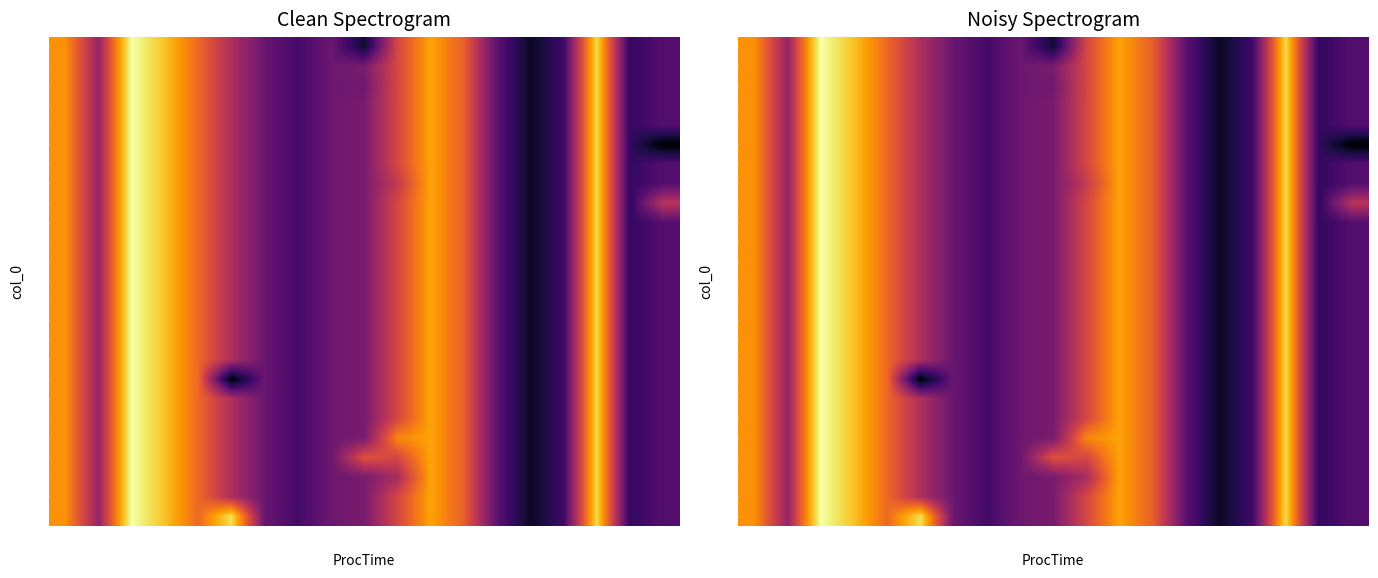

The 17 series shows 56.6 at 28. True or false?

True